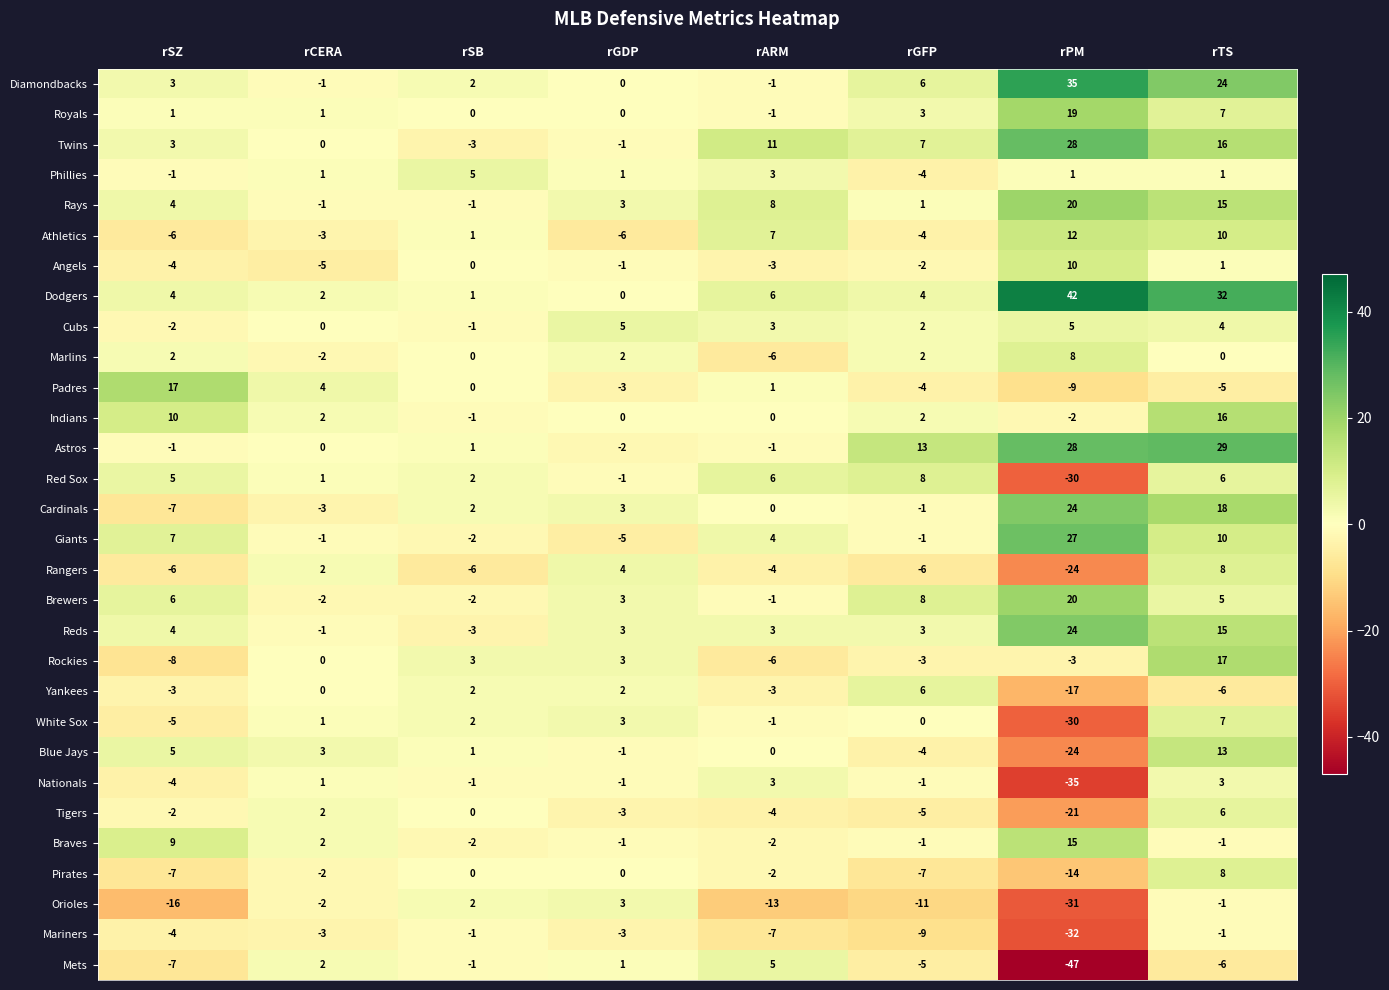

Read the Giants value at rTS.

10